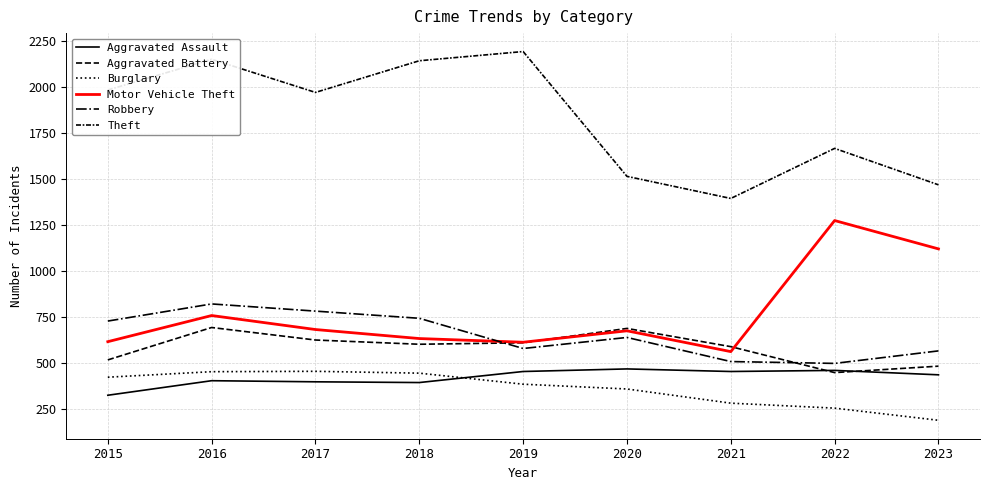

True or false: Motor Vehicle Theft and Theft cross at least once.

False